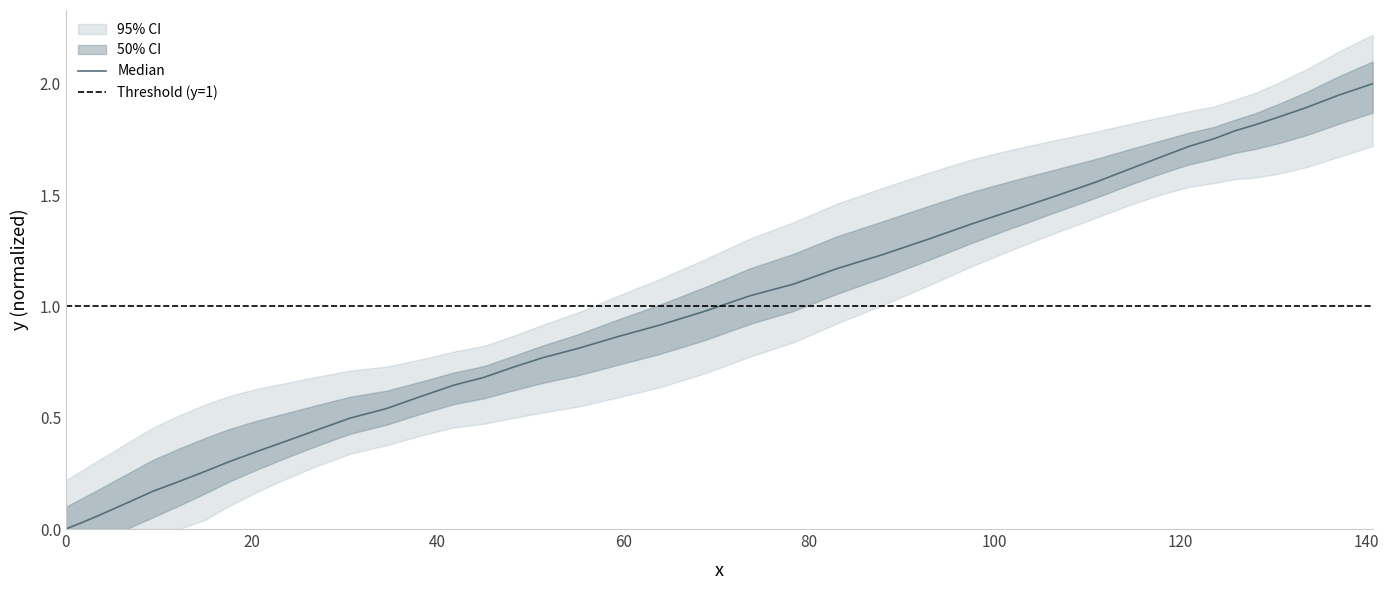

What is the difference between the second highest and minimum values?

1.9